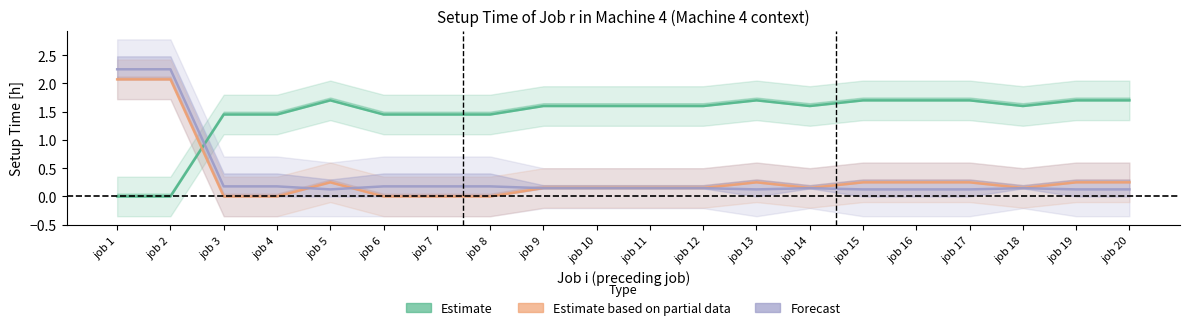

What is the difference between the highest and lowest values at job 2?

2.2